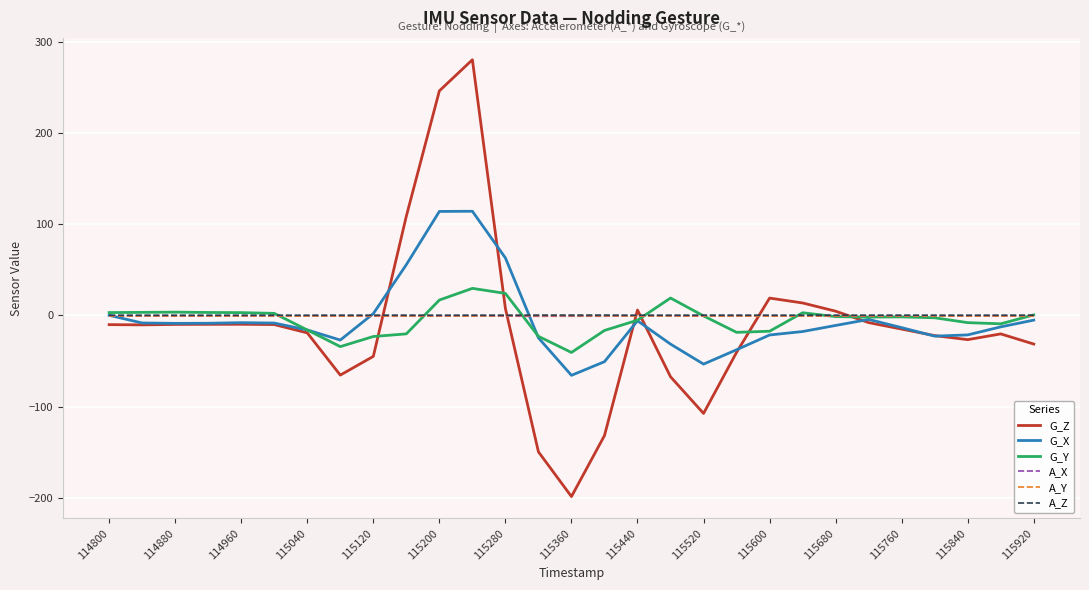

Which series has the widest spread of values?

G_Z